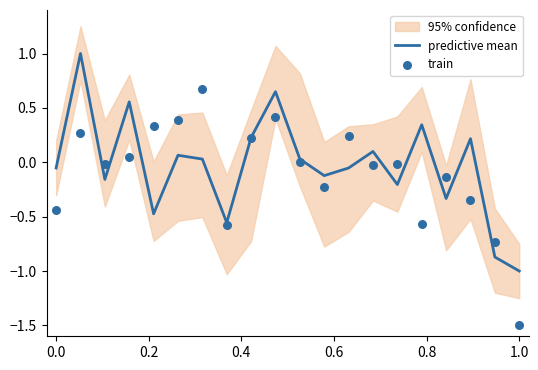

Which series reaches the minimum Y coordinate?

train